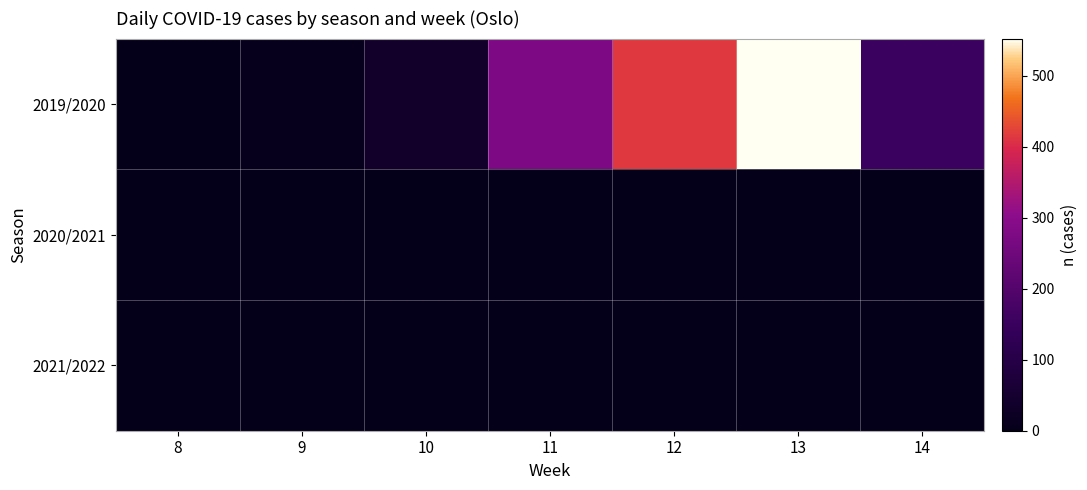

Reading left to right, what are all the values shown in this chart?

2019/2020: 8=0	9=7	10=39	11=276	12=414	13=552	14=155
2020/2021: 8=0	9=0	10=0	11=0	12=0	13=0	14=0
2021/2022: 8=0	9=0	10=0	11=0	12=0	13=0	14=0